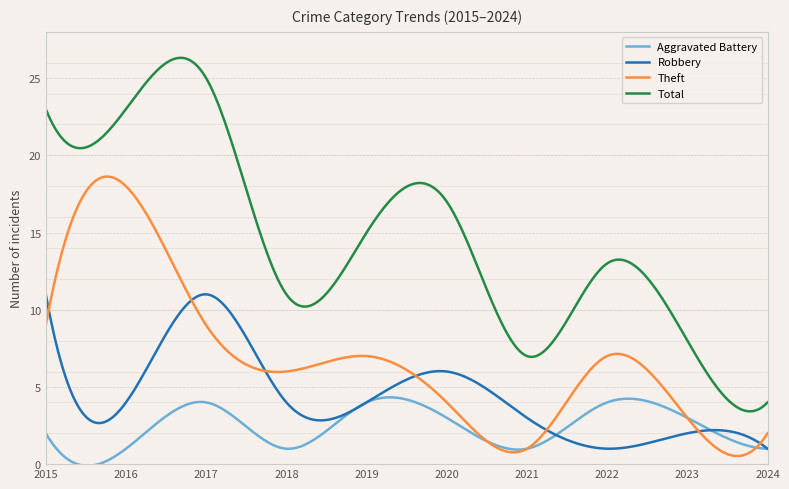

How many times do Robbery and Theft cross each other?

7